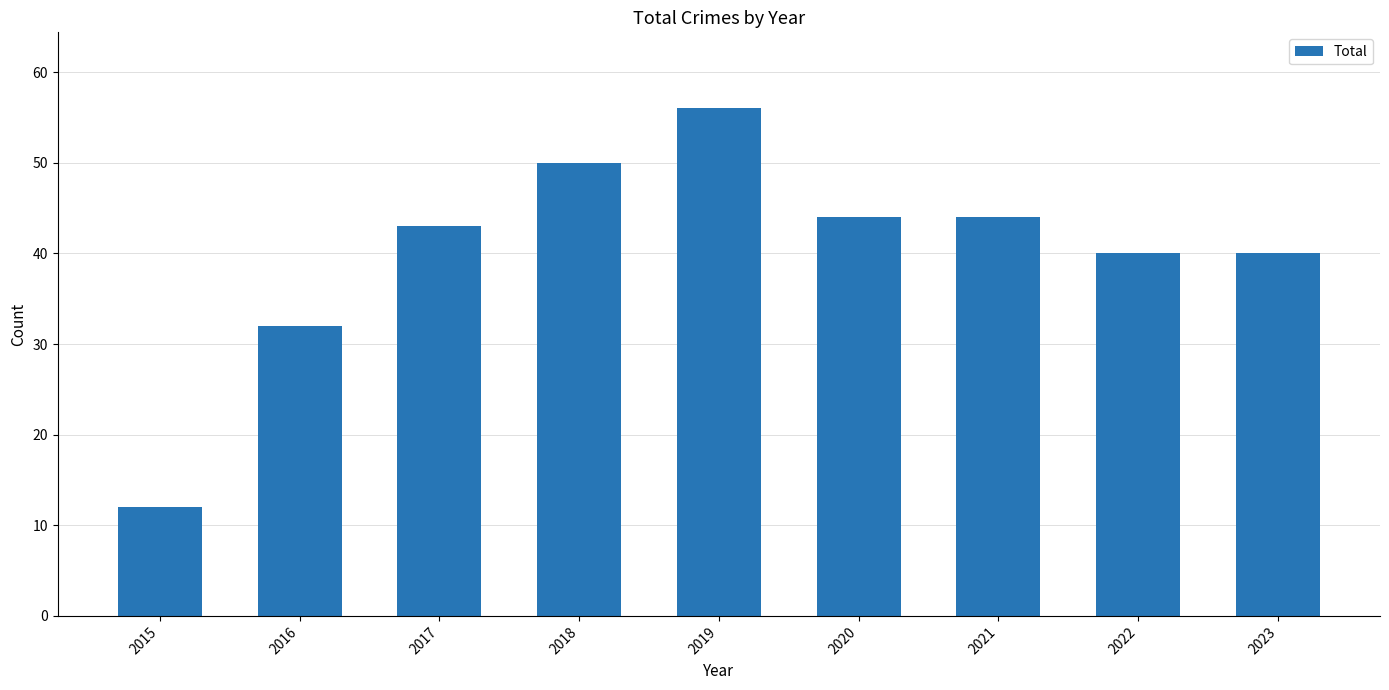

At which label is the value closest to 34?

2016